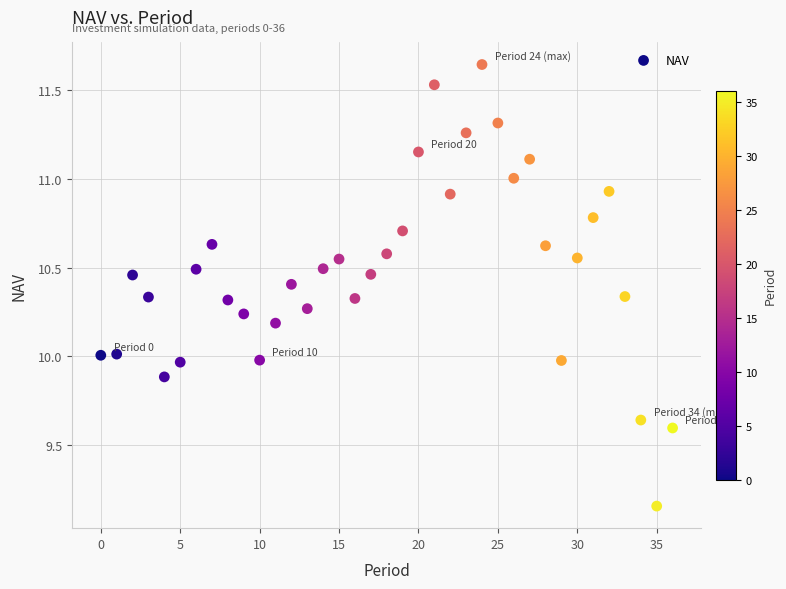

What is the range of Y values (max minus min)?

2.5